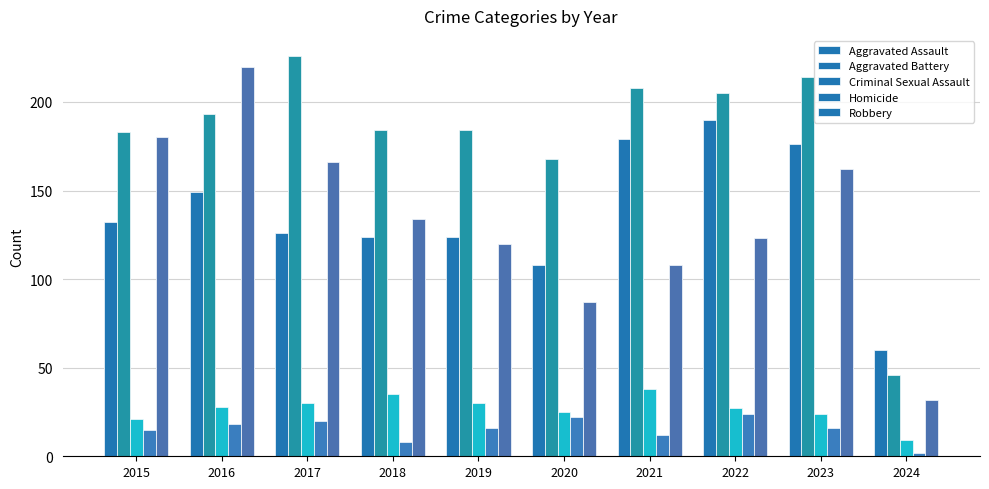

Between 2017 and 2021, which series saw the biggest shift?

Robbery